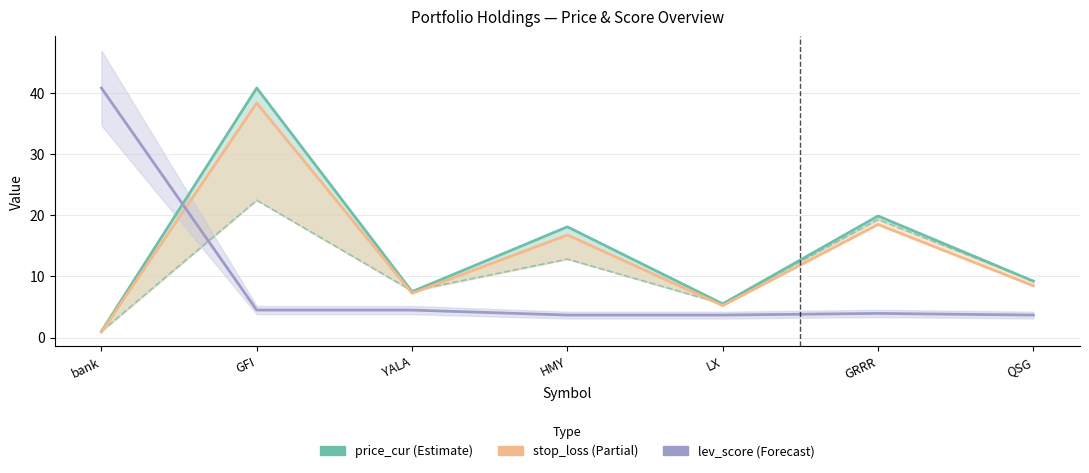

The chart shows a value of 13.4 at GFI. True or false?

False